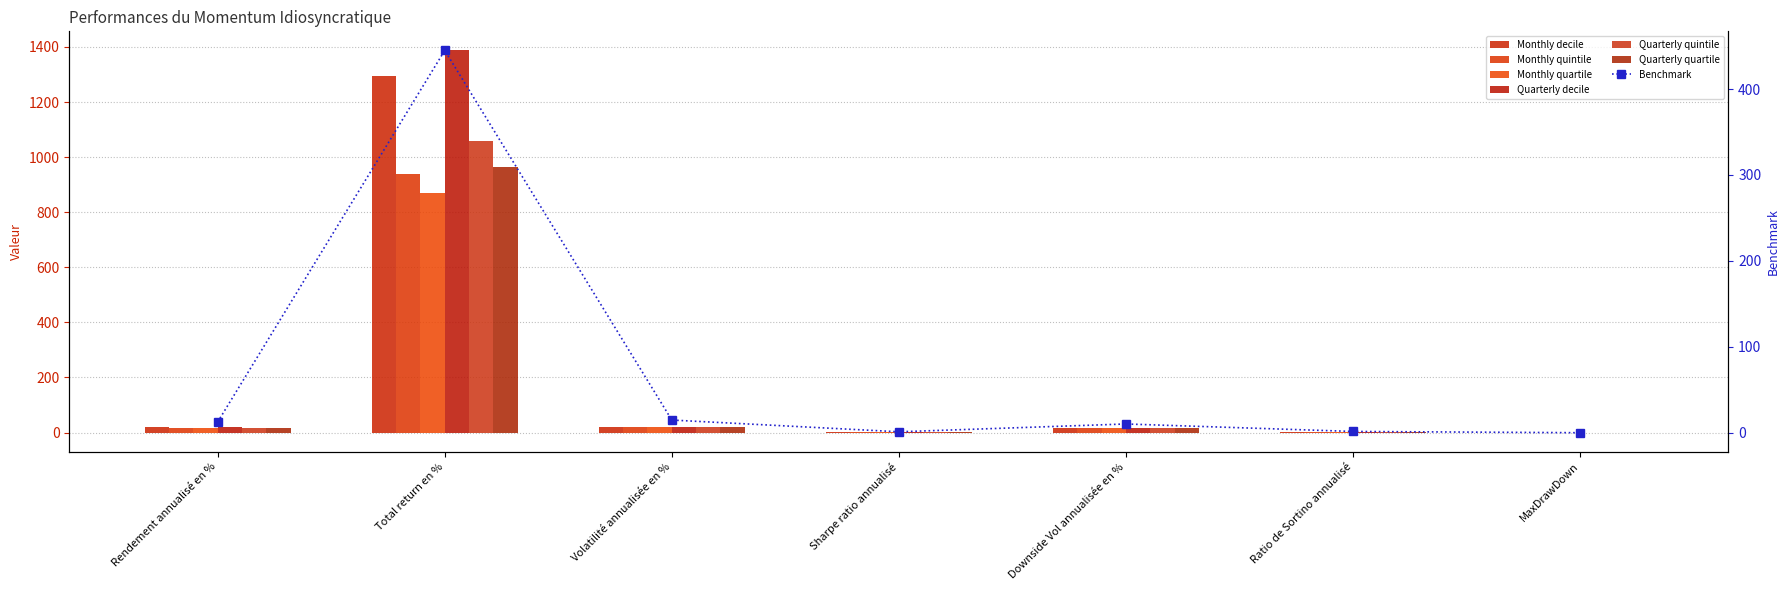

Which label corresponds to the smallest value in the chart?

MaxDrawDown